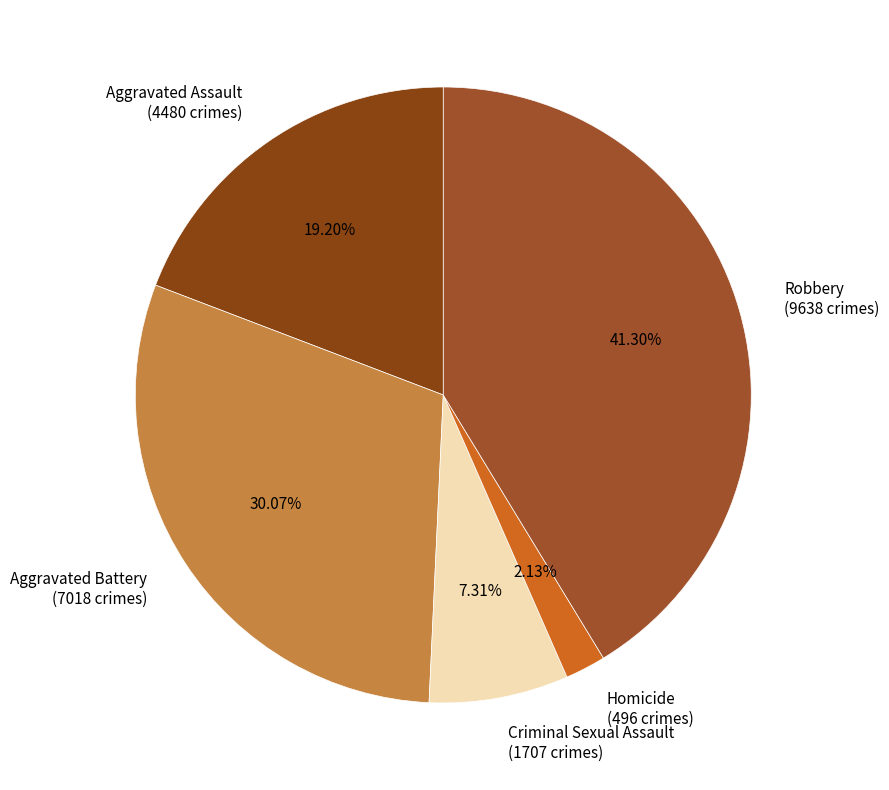

What percentage is the Aggravated Battery slice, to the nearest percent?

30%